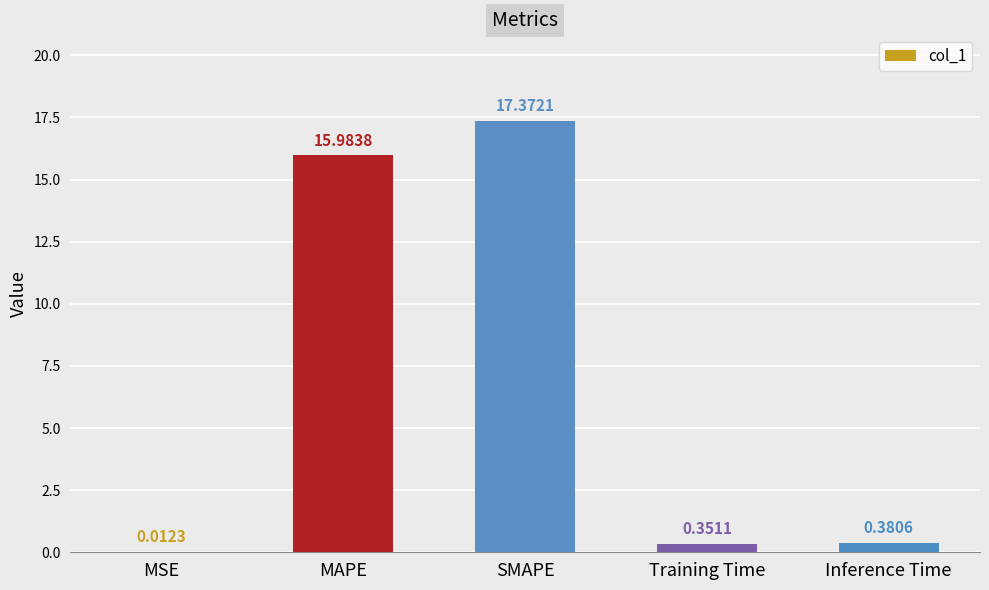

At which label is the value closest to 8?

Inference Time